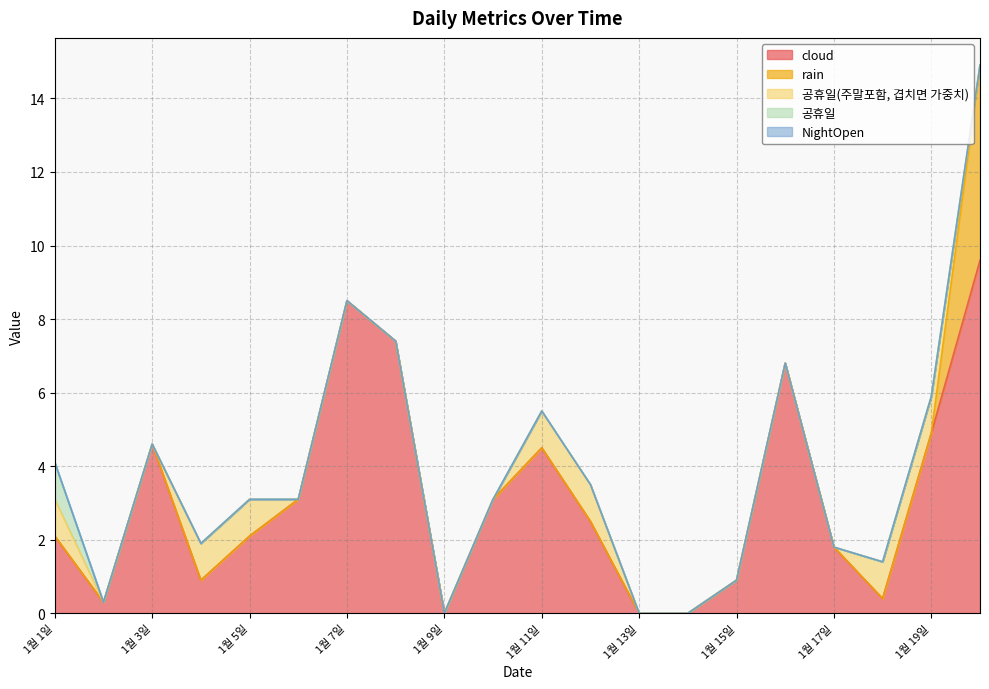

What is the sum of all rain values?

5.3